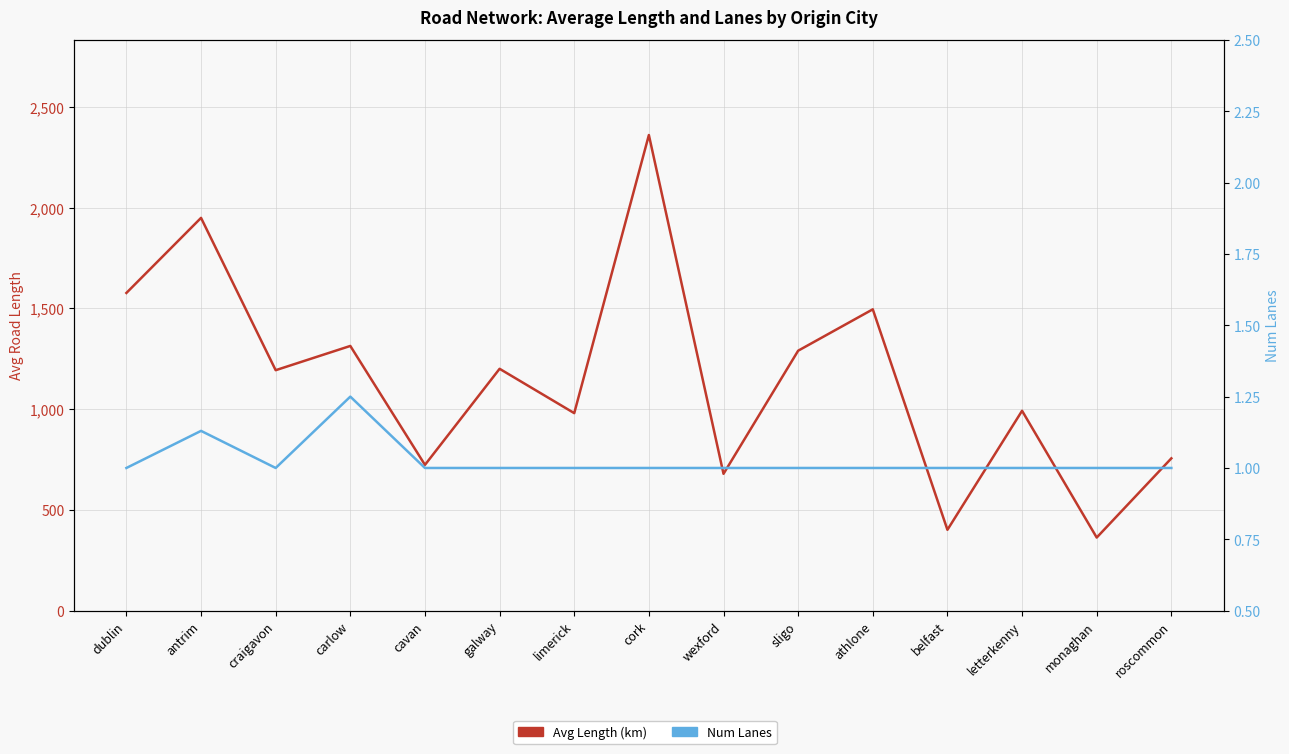

True or false: Num Lanes has a value of 1.0 at sligo.

True